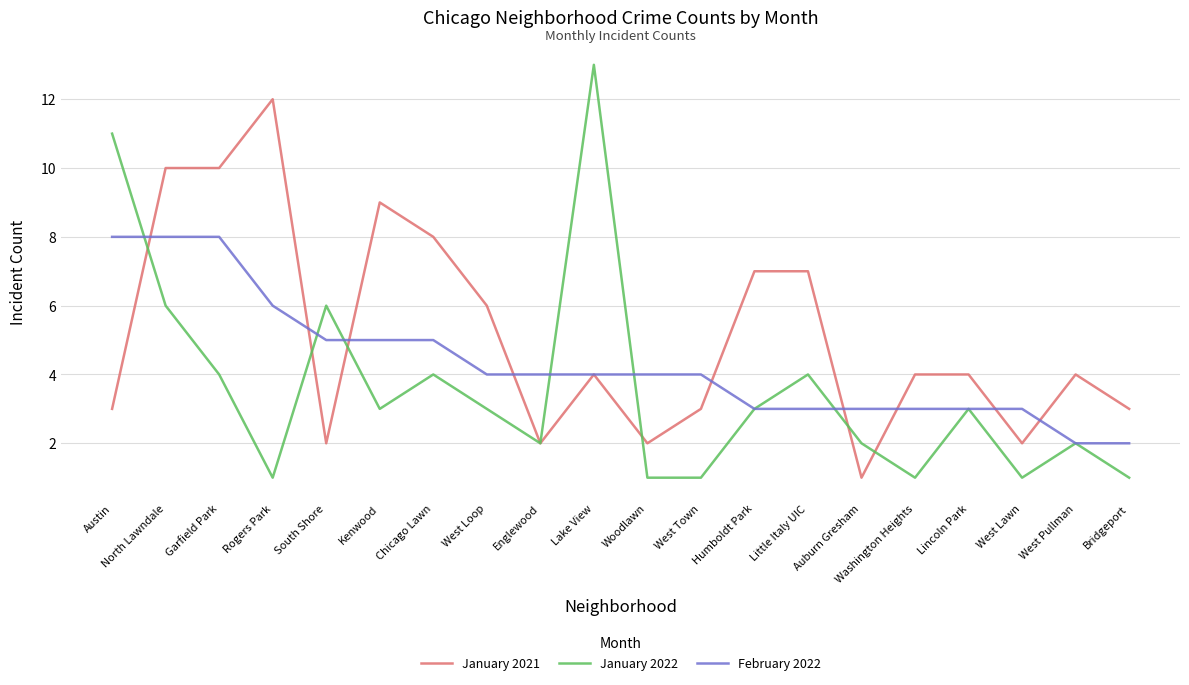

Which series has the widest spread of values?

January 2022